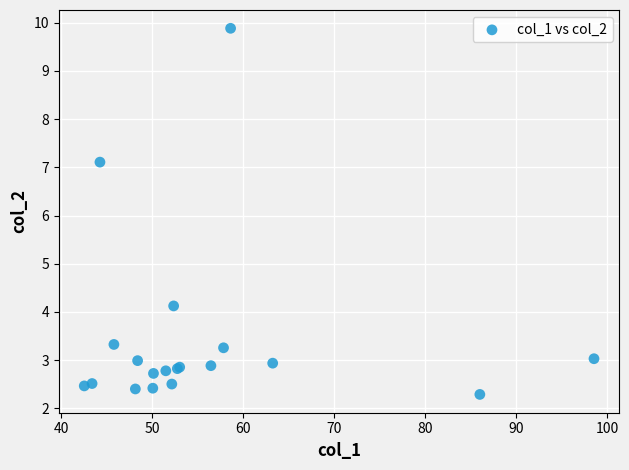

What Y value in the scatter plot is closest to 6?

7.1